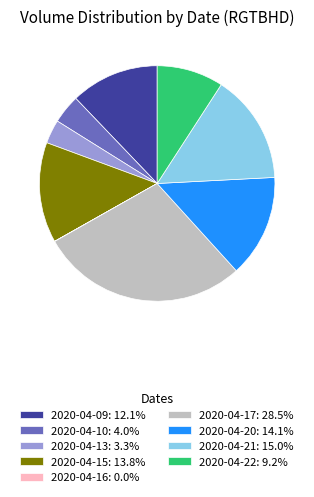

Is 2020-04-09: 12.1% the majority of the pie?

No